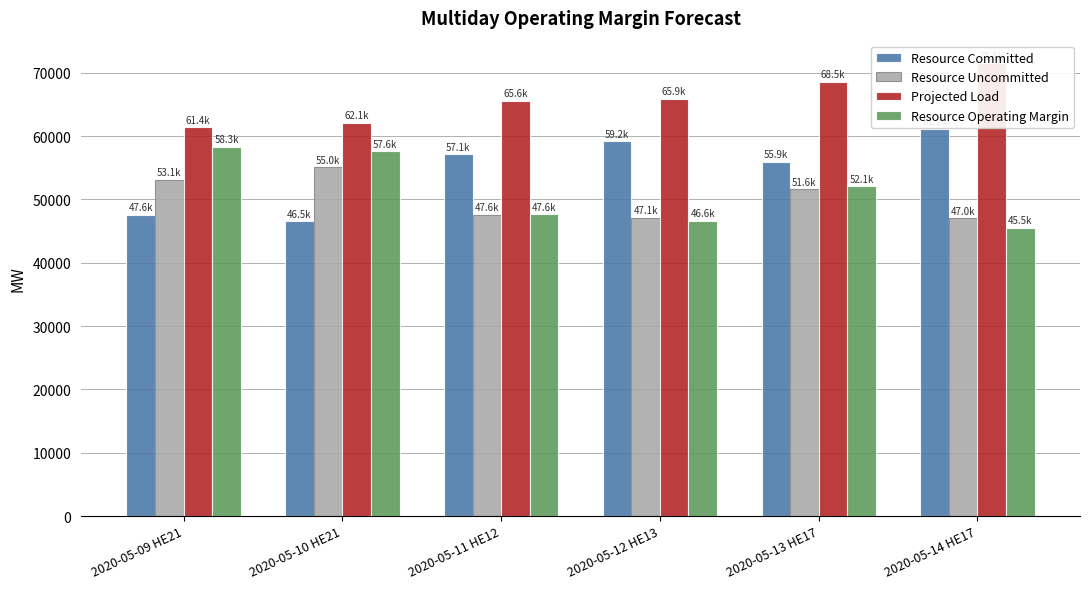

At which label does Resource Operating Margin reach its minimum?

2020-05-14 HE17